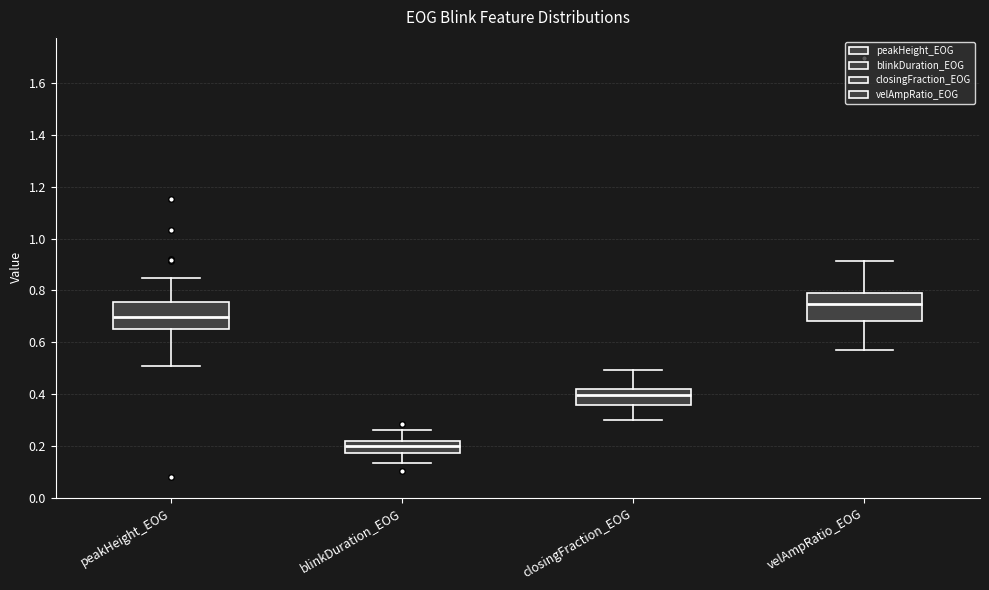

Reading left to right, read every box against the y-axis: the position of its median line, the range the box covers, and the ends of its whiskers. The values are not printed on the chart, so give them approximately, as read against the axis.

peakHeight_EOG: median 0.70, box 0.66 to 0.76, whiskers 0.50 to 0.84
blinkDuration_EOG: median 0.20, box 0.18 to 0.22, whiskers 0.14 to 0.26
closingFraction_EOG: median 0.40, box 0.36 to 0.42, whiskers 0.30 to 0.50
velAmpRatio_EOG: median 0.74, box 0.68 to 0.80, whiskers 0.58 to 0.92